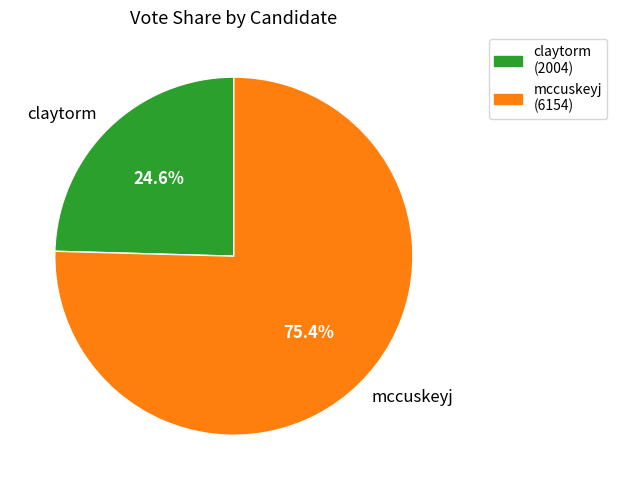

What percentage is the claytorm slice, to the nearest percent?

25%